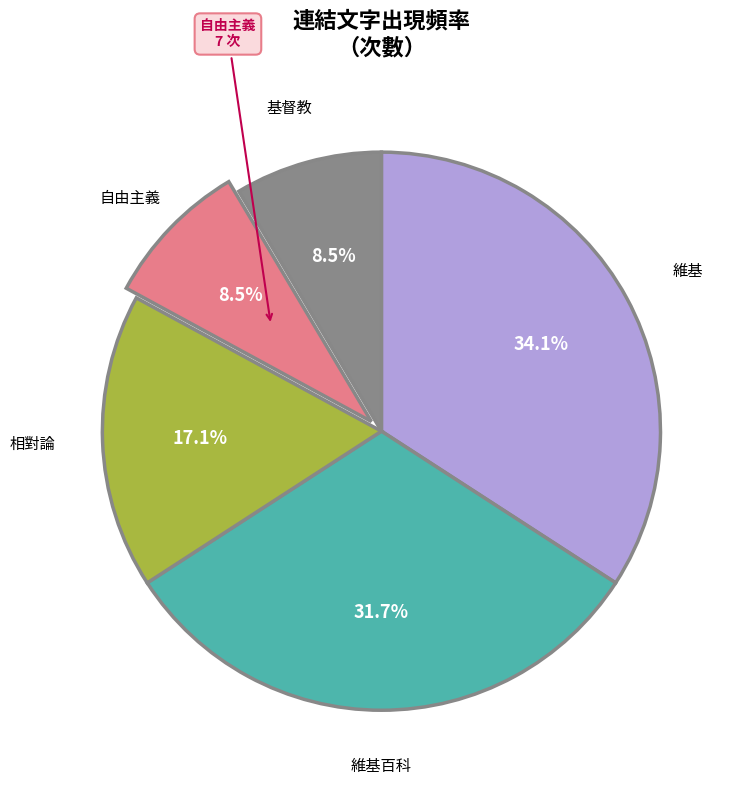

Does any single category account for the majority?

No